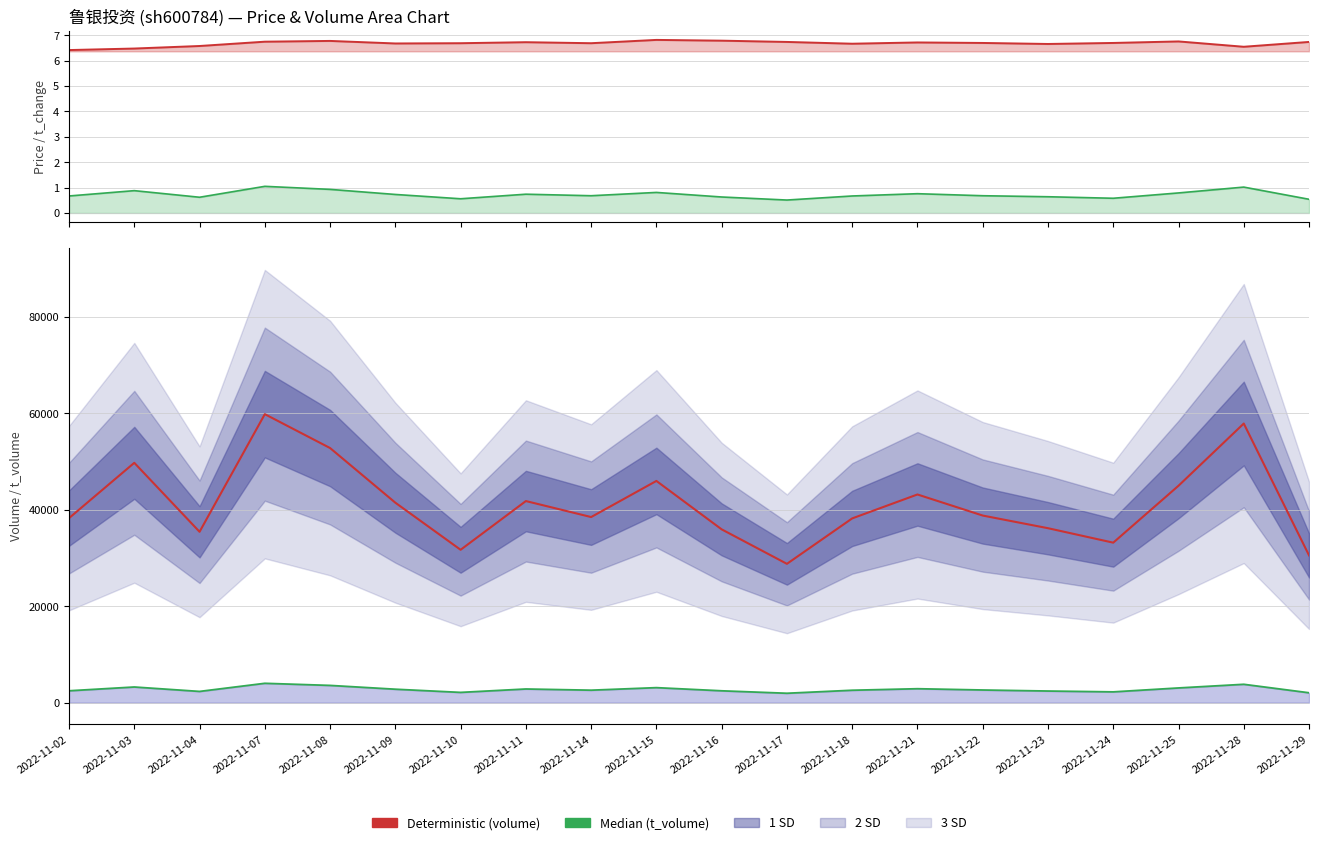

True or false: volume (Det.) and price cross at least once.

False